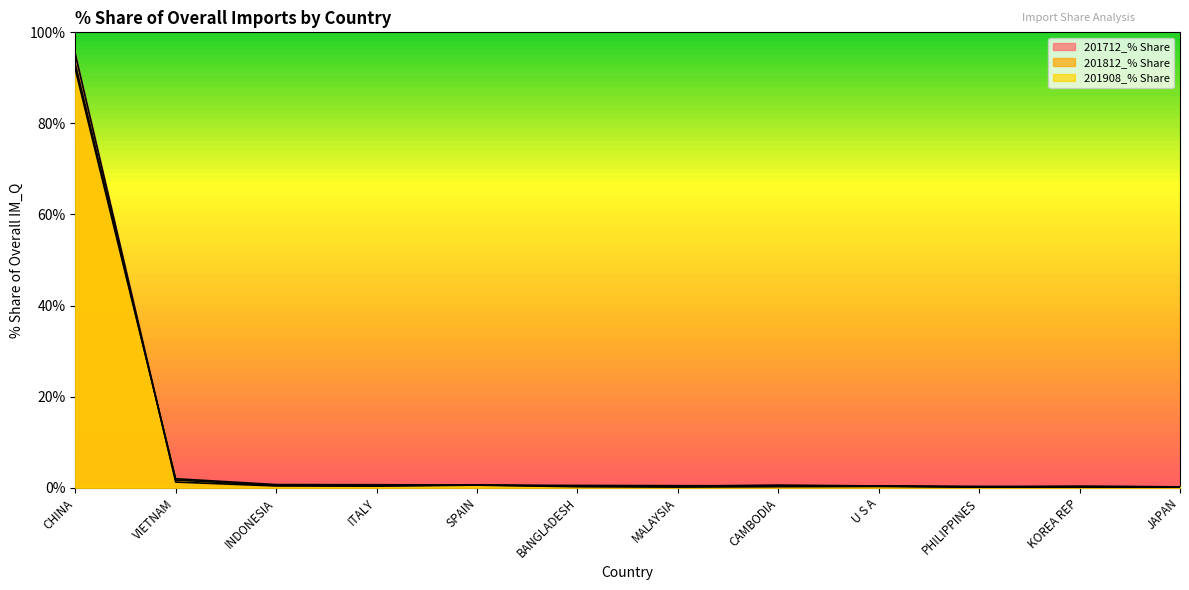

How many lines are shown in the chart?

3